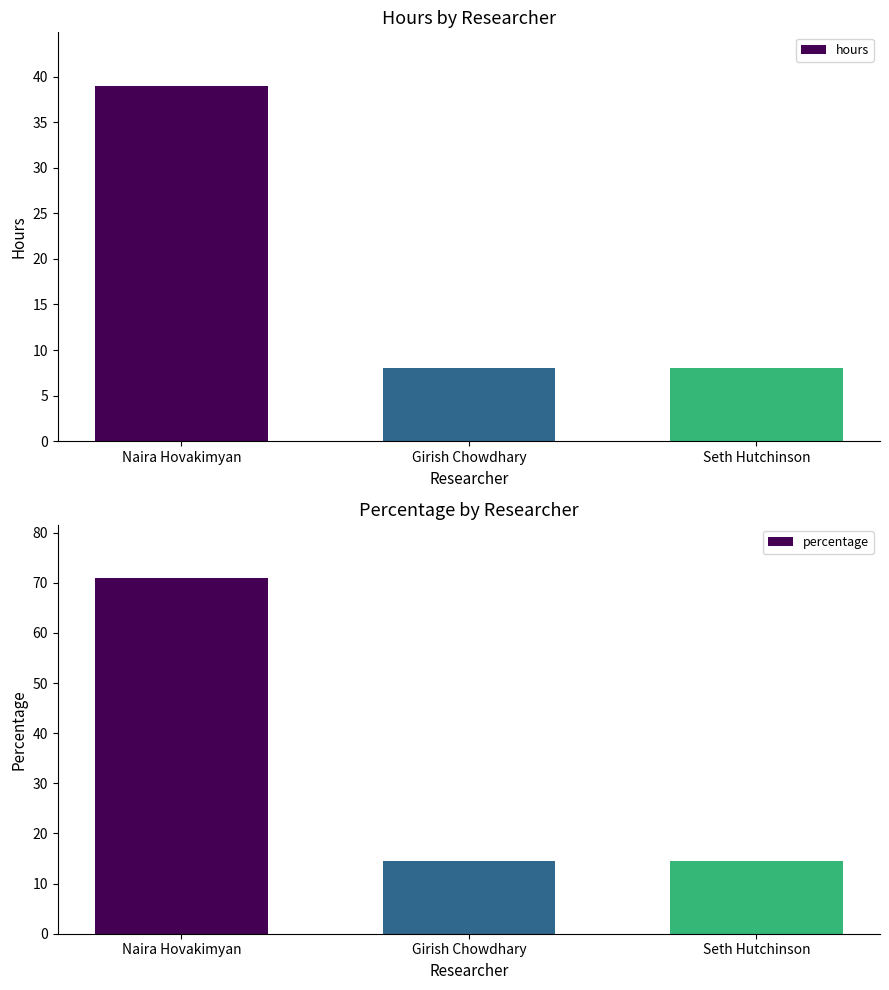

Reading left to right, list all the values displayed in this chart.

hours: Naira Hovakimyan=39.0	Girish Chowdhary=8.0	Seth Hutchinson=8.0
percentage: Naira Hovakimyan=70.9	Girish Chowdhary=14.5	Seth Hutchinson=14.5